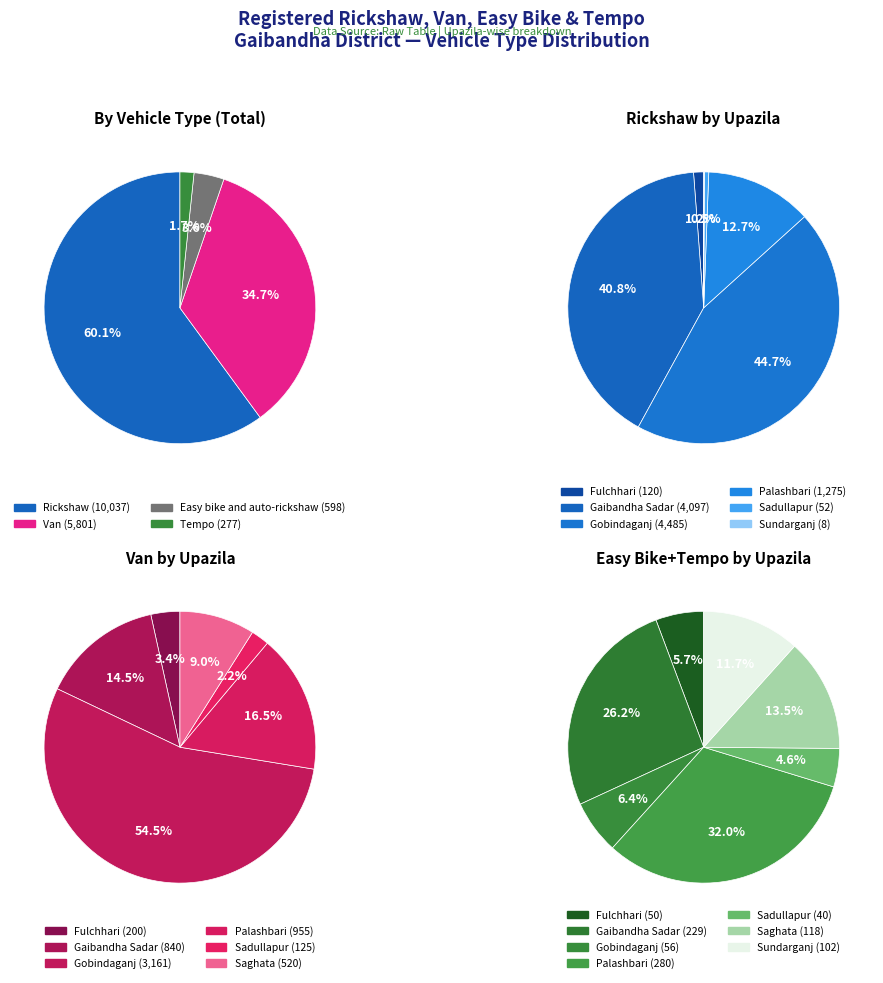

Combined, do Saghata and Sundarganj account for over 50%?

No